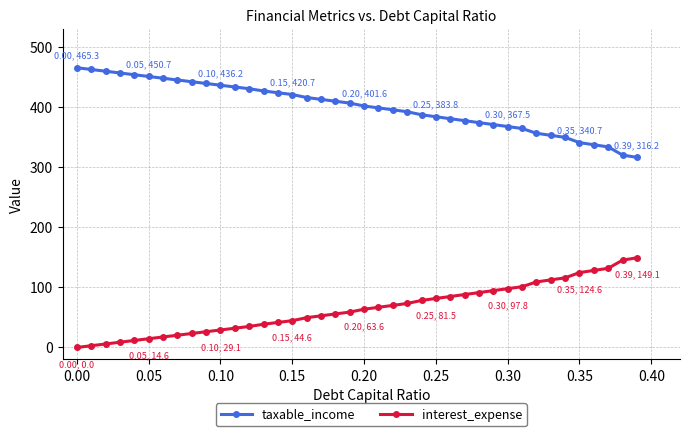

How many values in the interest_expense series exceed 63?

20